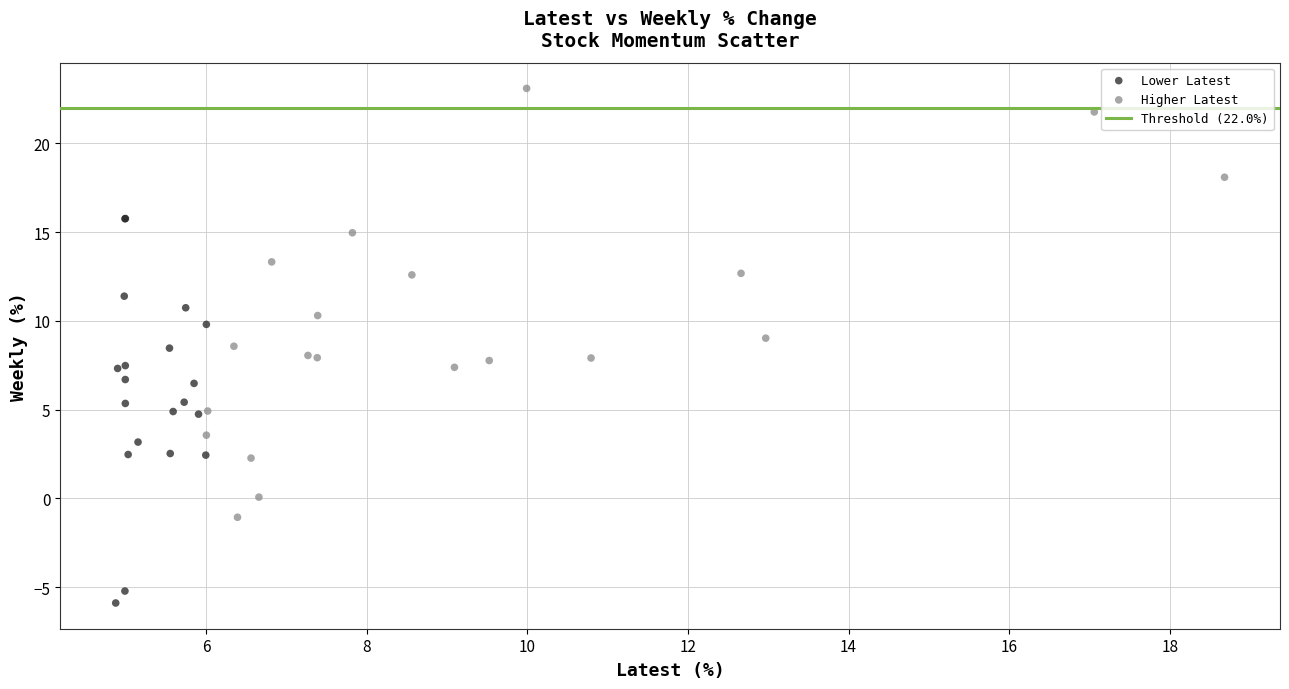

Which series reaches the minimum Y coordinate?

Lower Latest